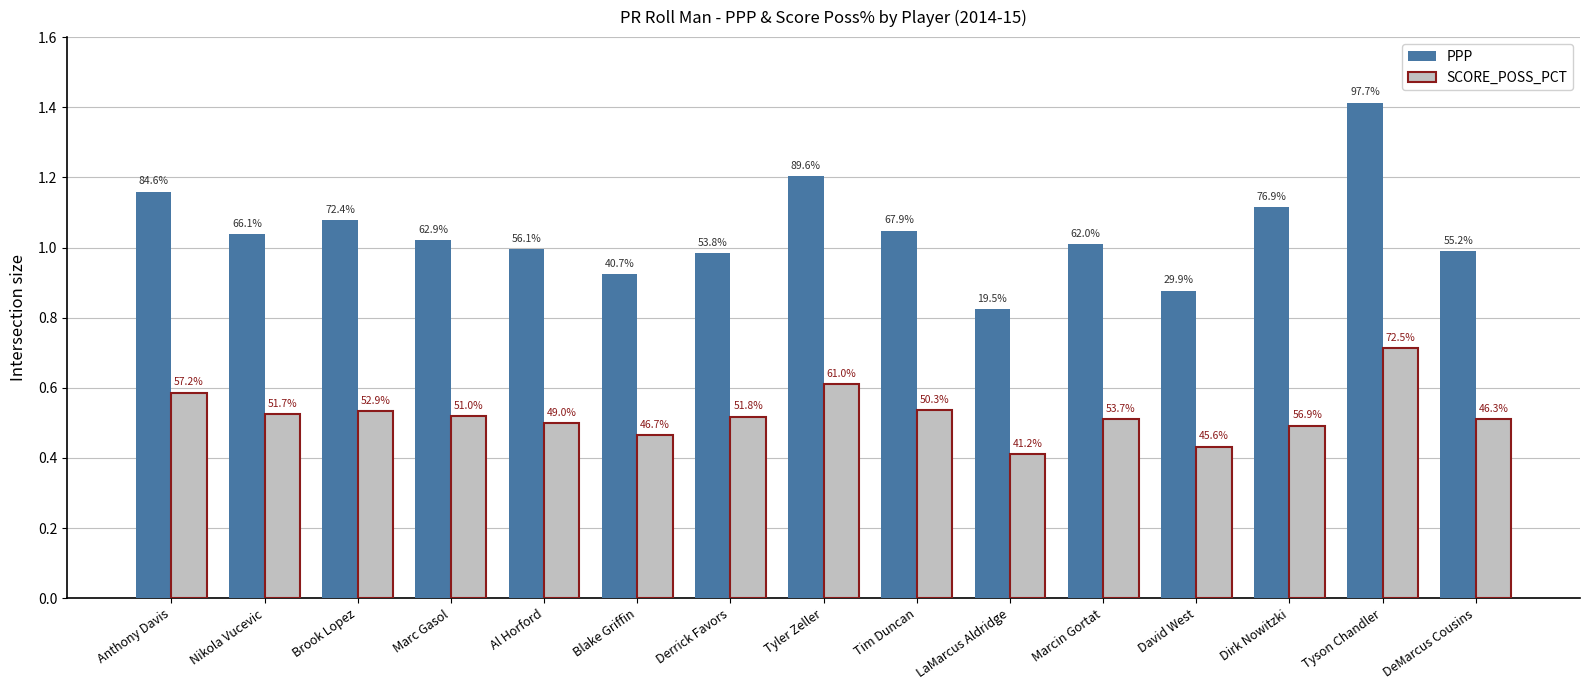

Rank the series by their average value, from lowest to highest.

SCORE_POSS_PCT, PPP